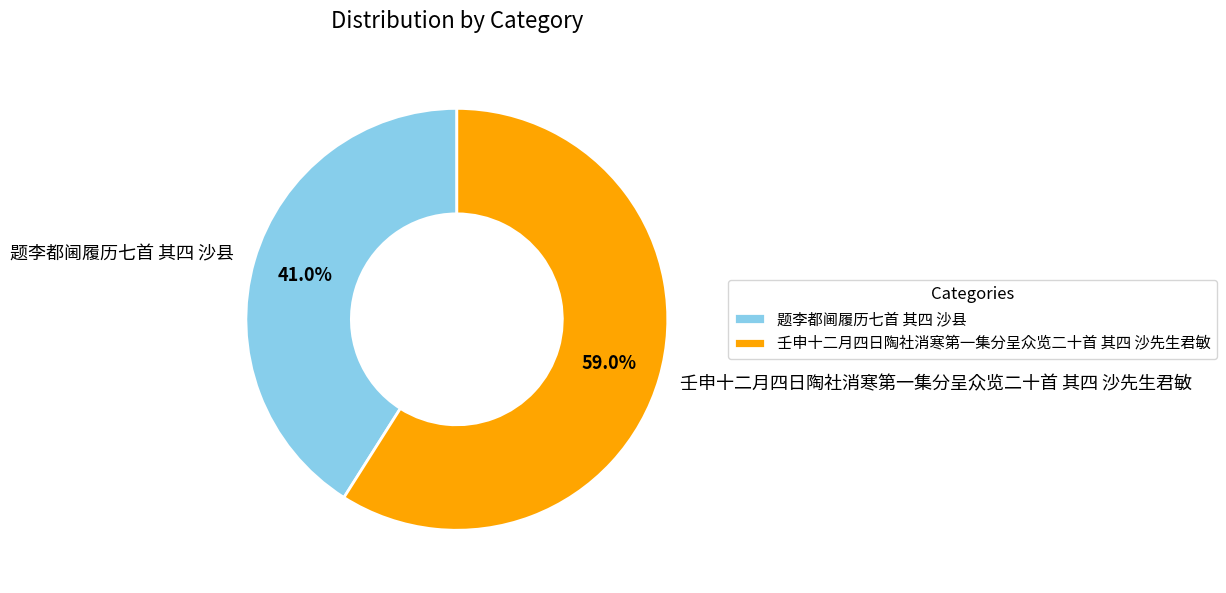

The 壬申十二月四日陶社消寒第一集分呈众览二十首 其四 沙先生君敏 slice represents 73% of the pie. True or false?

False